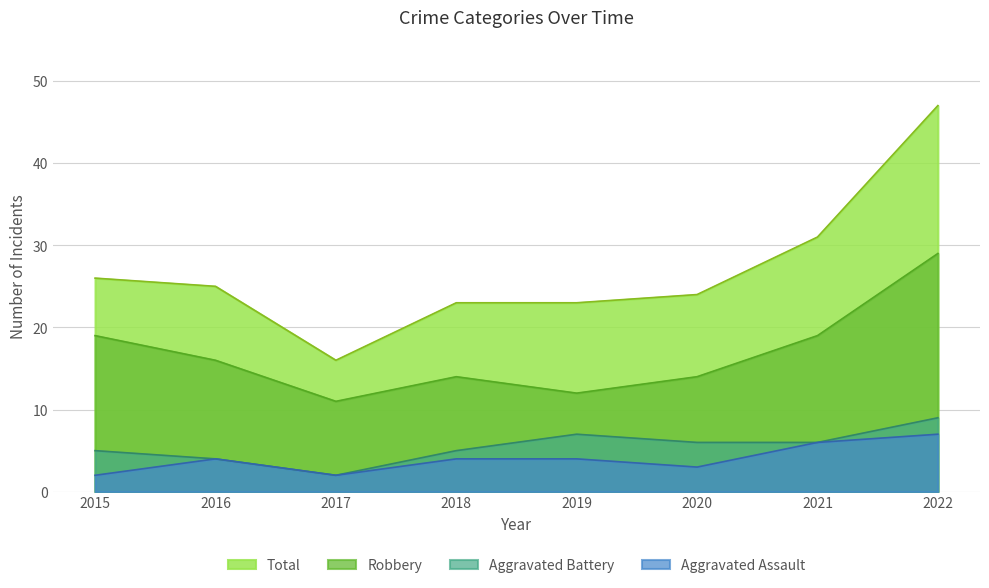

What is the spread (max minus min) of values at 2015?

24